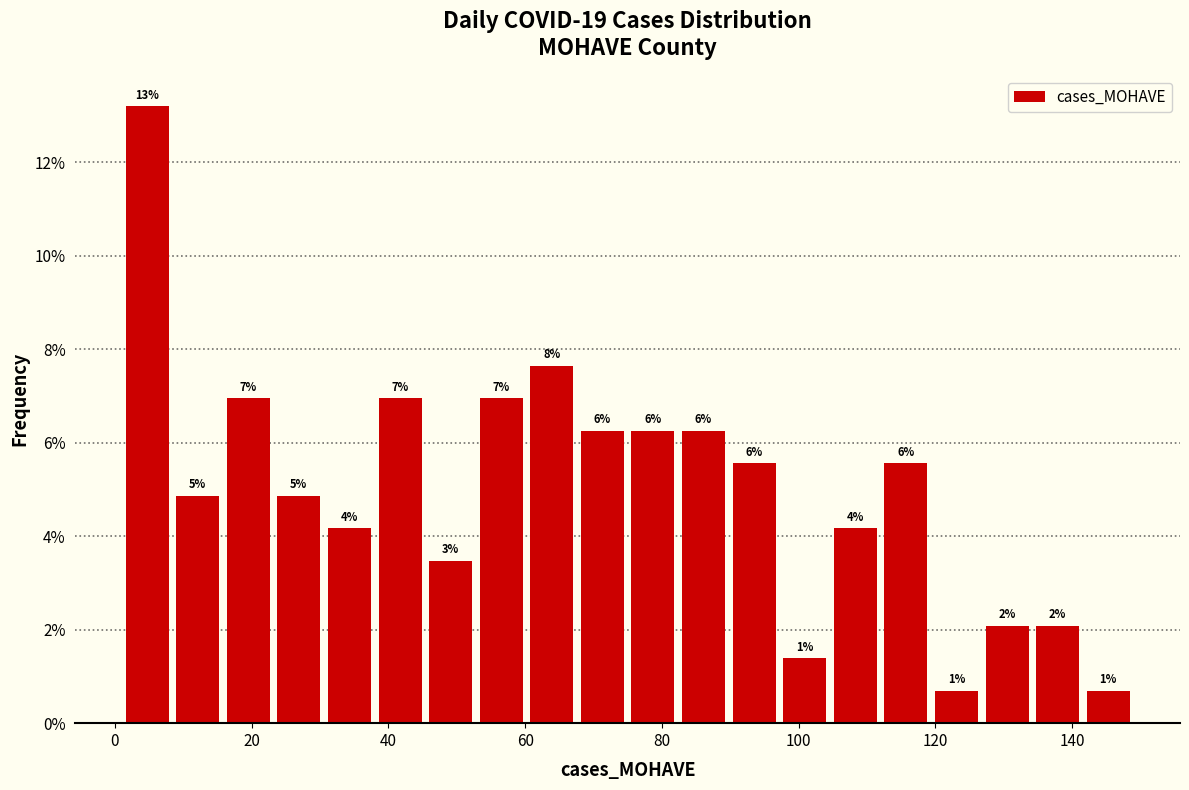

Read against the x-axis, roughly where is the centre of the tallest bar?

4